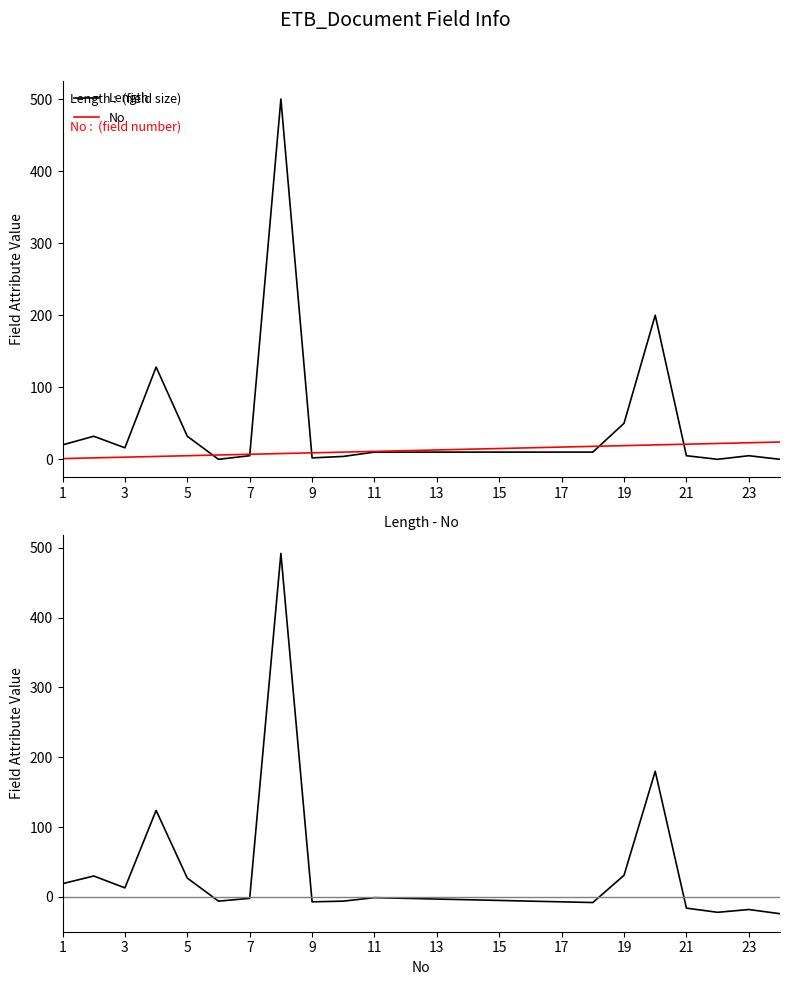

How many categories are shown in the chart?

24